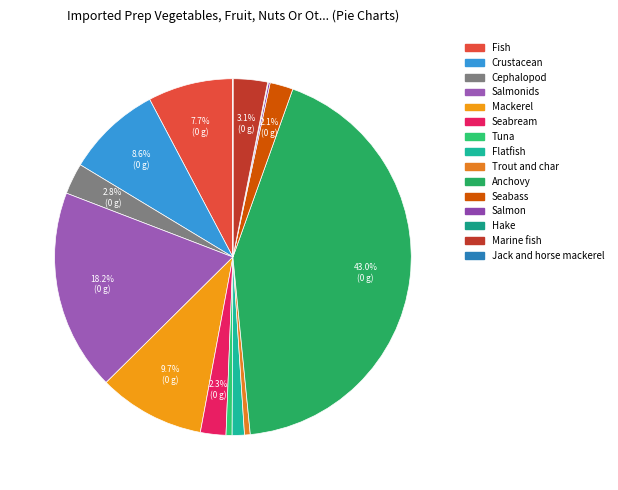

How many segments does this pie chart have?

15